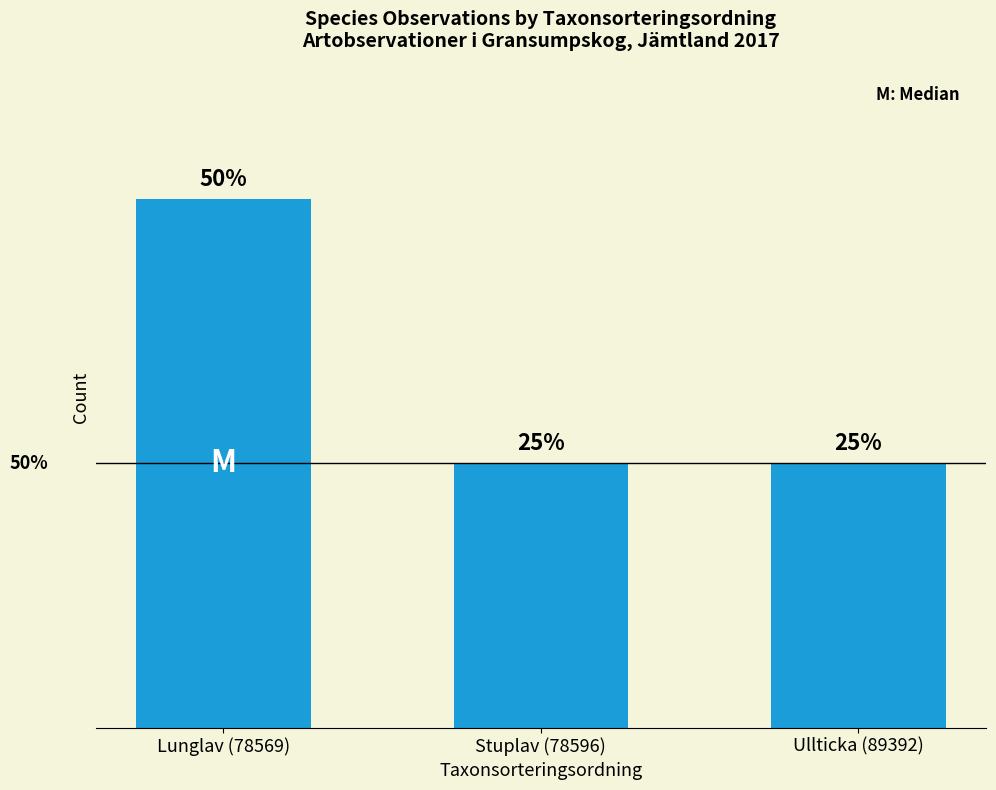

Does the chart contain any negative values?

No